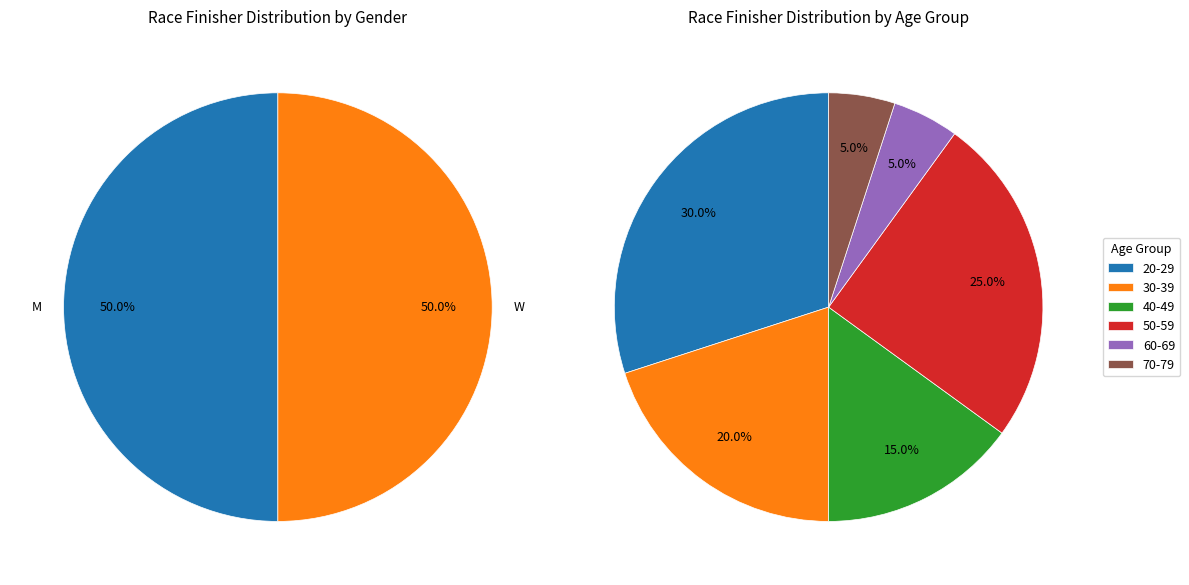

What is the difference between the highest and lowest values at 3?

4